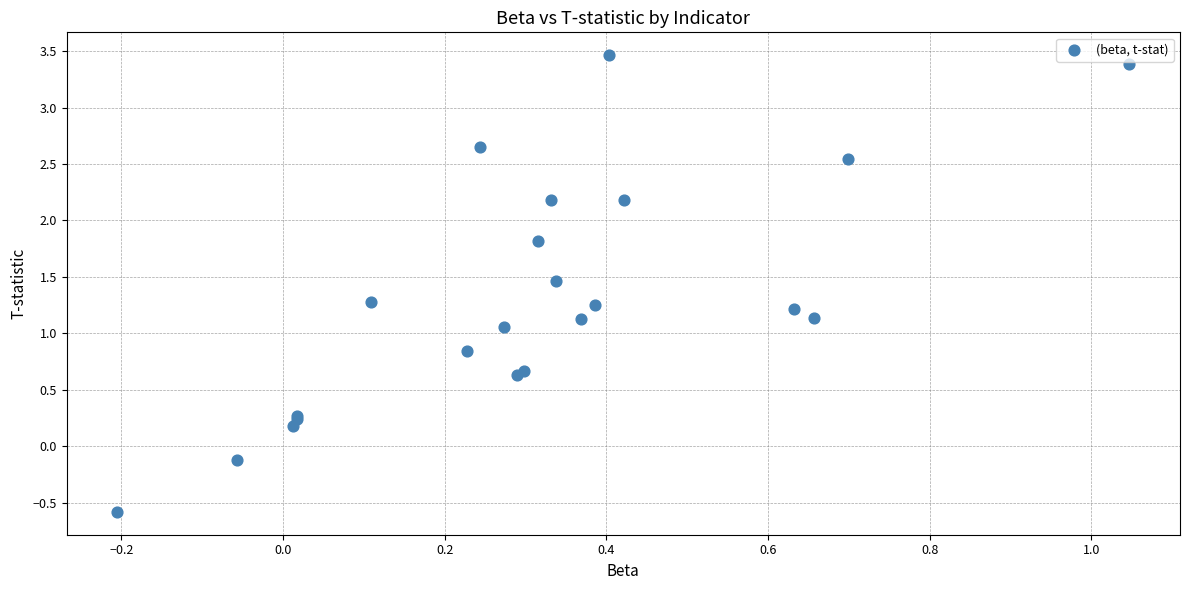

What Y value in the scatter plot is closest to 1?

1.1